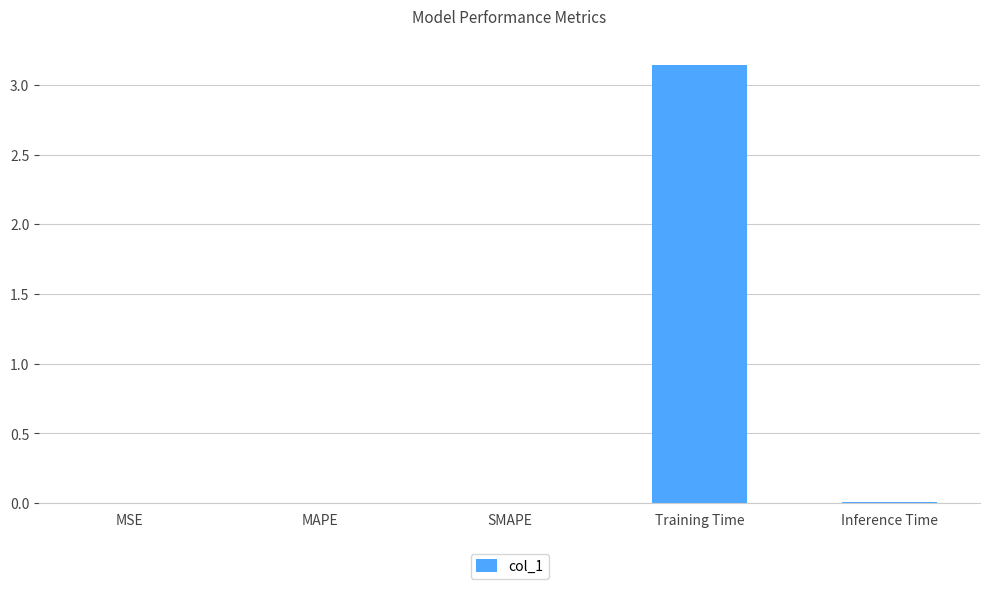

Between SMAPE and Training Time, which is larger?

Training Time